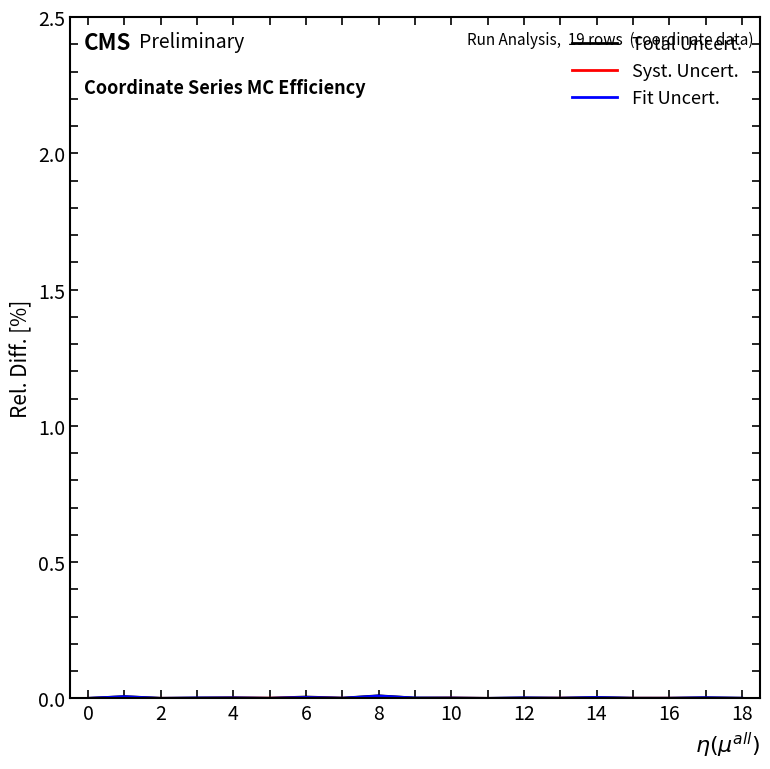

True or false: Total Uncert. and Syst. Uncert. cross at least once.

False